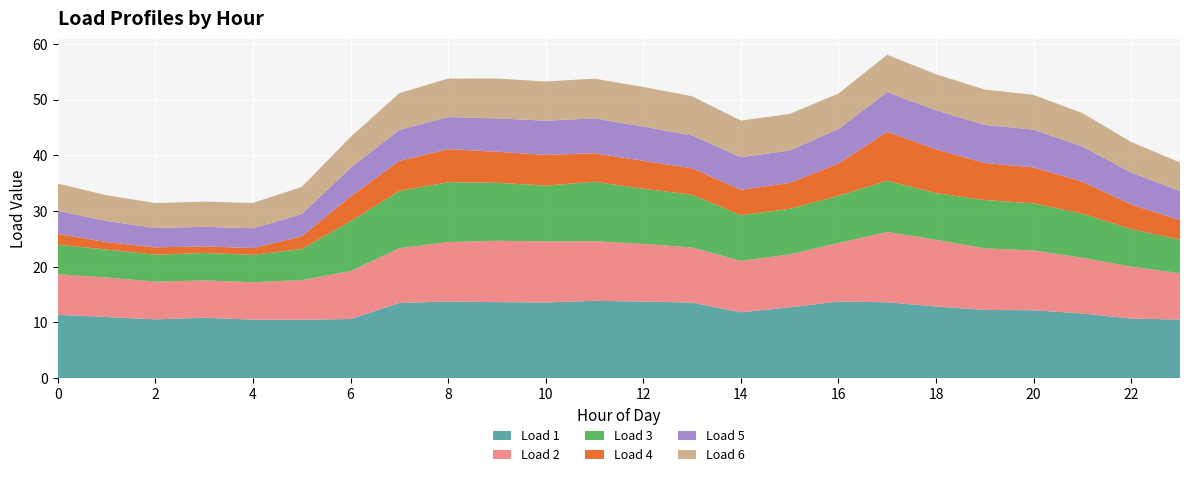

Reading right to left, transcribe all the data shown in this chart.

Load 1: 23=10.5	22=10.7	21=11.6	20=12.2	19=12.3	18=12.9	17=13.6	16=13.8	15=12.7	14=11.8	13=13.6	12=13.8	11=13.9	10=13.6	9=13.7	8=13.8	7=13.5	6=10.6	5=10.5	4=10.5	3=10.9	2=10.6	1=11.0	0=11.4
Load 2: 23=8.3	22=9.3	21=10.0	20=10.7	19=11.0	18=12.0	17=12.6	16=10.5	15=9.5	14=9.2	13=9.9	12=10.3	11=10.7	10=11.0	9=11.0	8=10.7	7=9.8	6=8.6	5=7.1	4=6.7	3=6.7	2=6.8	1=7.1	0=7.3
Load 3: 23=6.0	22=6.7	21=7.9	20=8.5	19=8.7	18=8.4	17=9.2	16=8.5	15=8.2	14=8.2	13=9.5	12=9.9	11=10.7	10=10.0	9=10.4	8=10.7	7=10.3	6=8.9	5=5.6	4=4.9	3=4.9	2=4.8	1=5.0	0=5.3
Load 4: 23=3.5	22=4.4	21=5.7	20=6.5	19=6.7	18=7.9	17=8.8	16=5.8	15=4.6	14=4.5	13=4.8	12=5.0	11=5.1	10=5.5	9=5.6	8=5.9	7=5.4	6=4.5	5=2.3	4=1.2	3=1.2	2=1.3	1=1.3	0=1.9
Load 5: 23=5.2	22=5.7	21=6.3	20=6.8	19=6.8	18=7.0	17=7.1	16=6.2	15=5.8	14=5.9	13=5.9	12=6.1	11=6.3	10=6.1	9=6.0	8=5.8	7=5.6	6=5.1	5=4.0	4=3.6	3=3.5	2=3.5	1=3.8	0=4.2
Load 6: 23=5.1	22=5.5	21=6.0	20=6.2	19=6.4	18=6.5	17=6.7	16=6.4	15=6.6	14=6.6	13=7.0	12=7.1	11=7.1	10=7.0	9=7.2	8=6.9	7=6.6	6=5.5	5=4.9	4=4.5	3=4.5	2=4.5	1=4.6	0=4.9